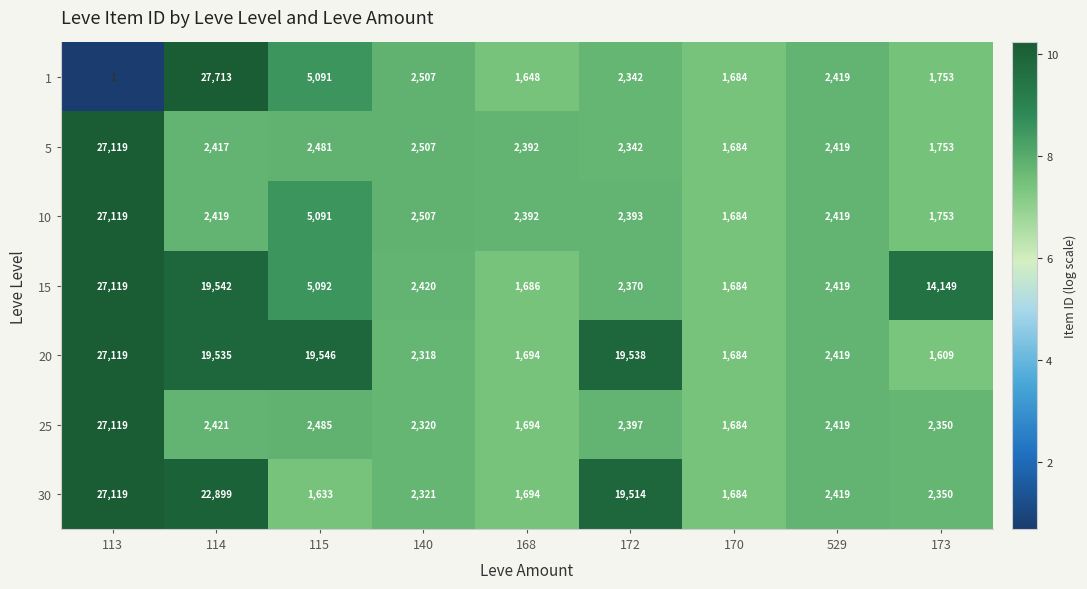

What is the sum of the 10 values at 113 and 114?

29538